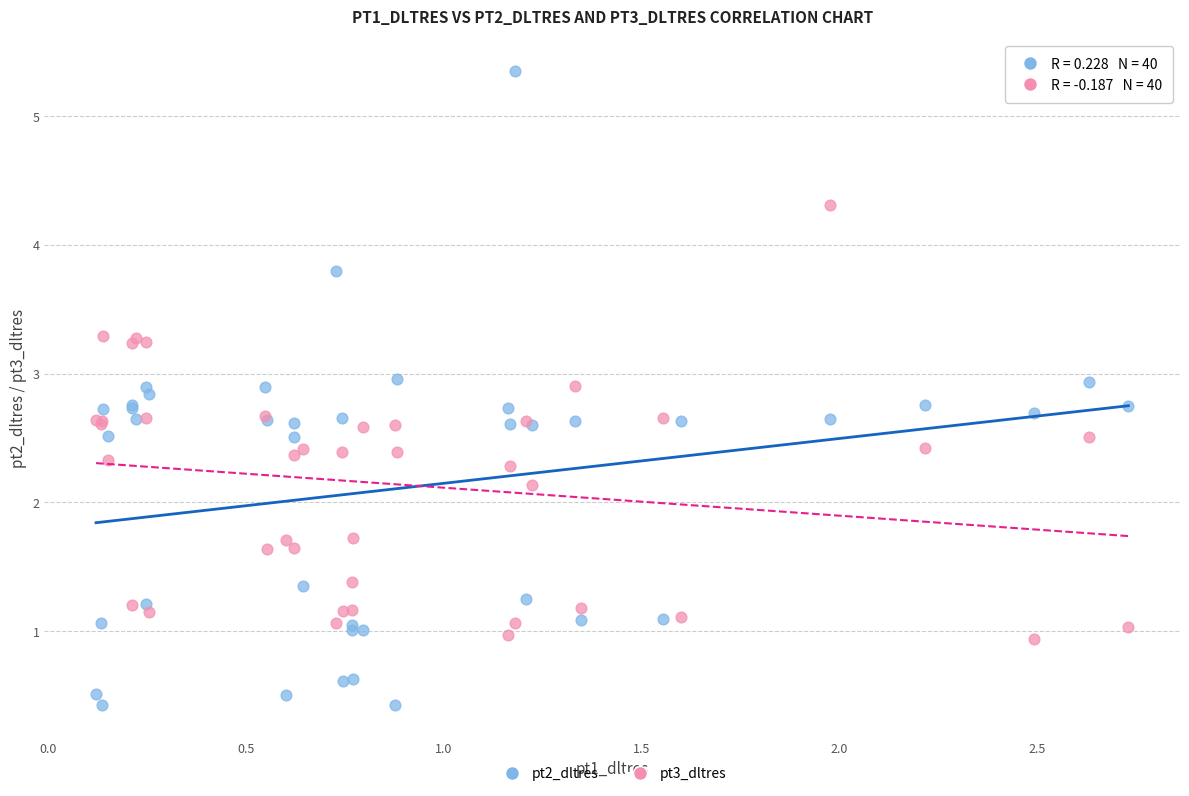

Which series contains the lowest Y value?

pt2_dltres